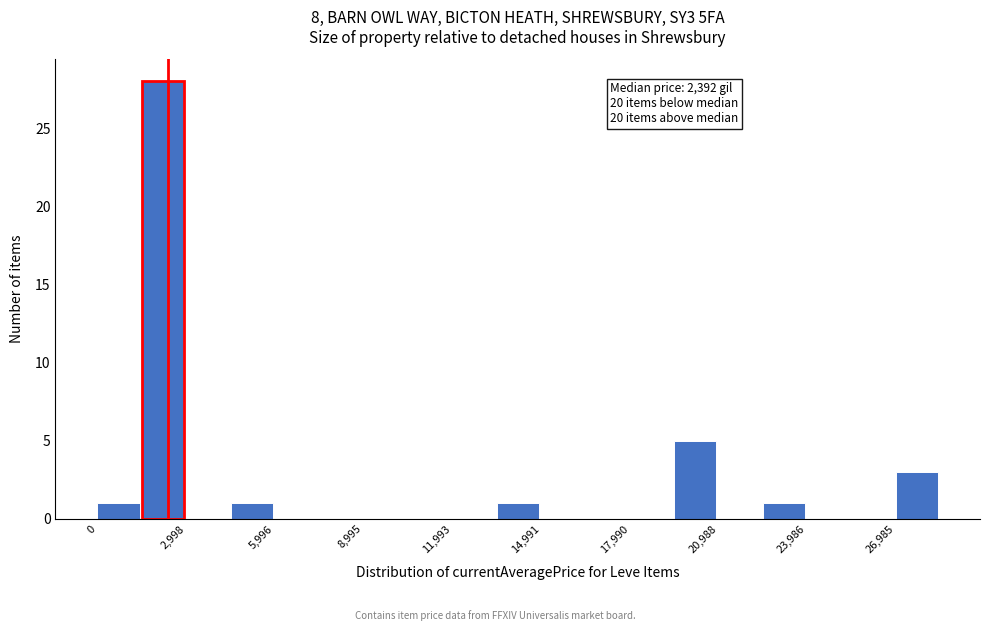

Read against the x-axis, roughly where is the centre of the tallest bar?

2000